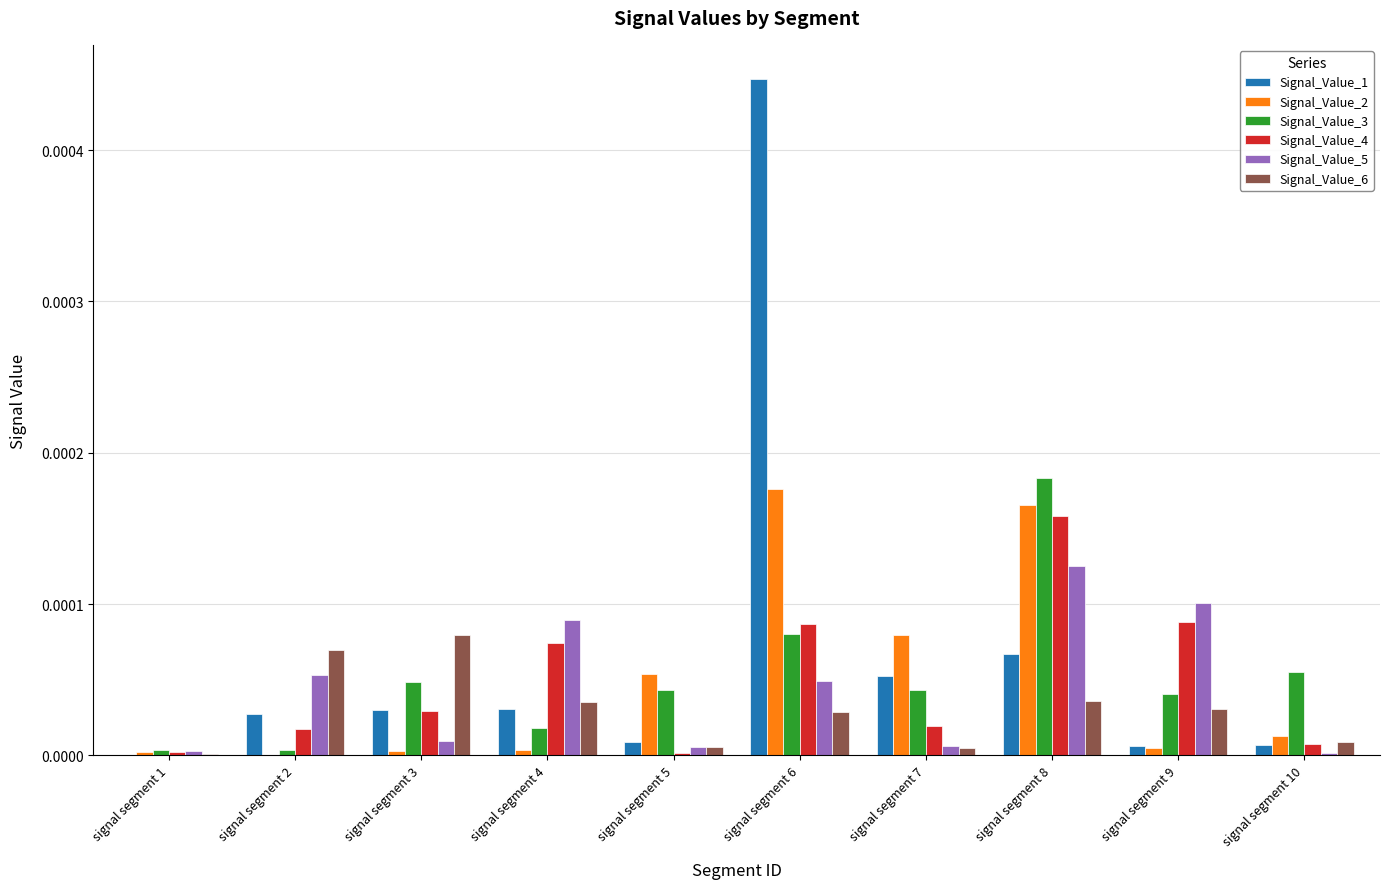

What are all the series names shown in the legend?

Signal_Value_1, Signal_Value_2, Signal_Value_3, Signal_Value_4, Signal_Value_5, Signal_Value_6